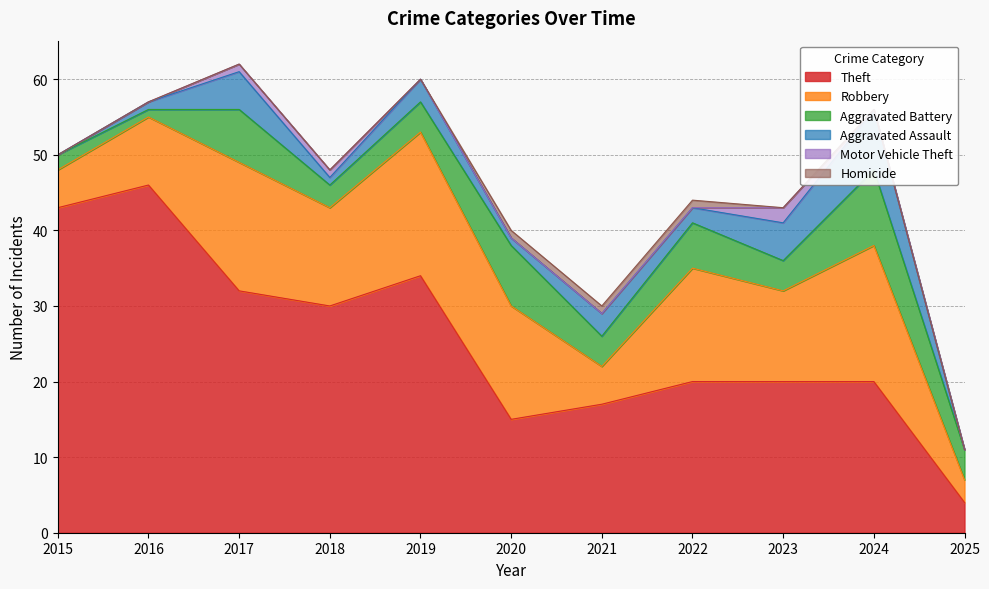

How many categories are shown in the chart?

11